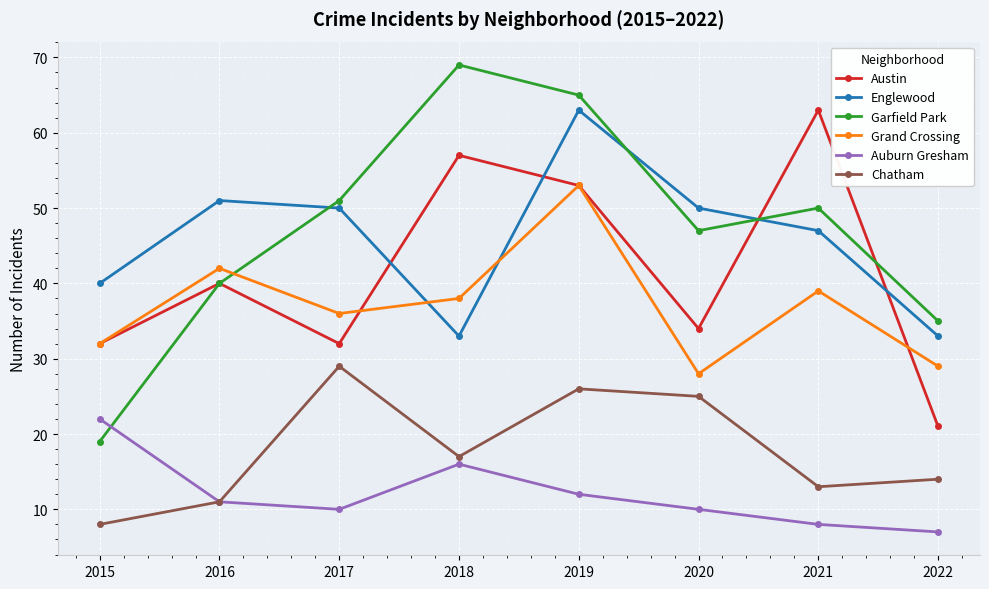

What is the greatest value displayed?

69